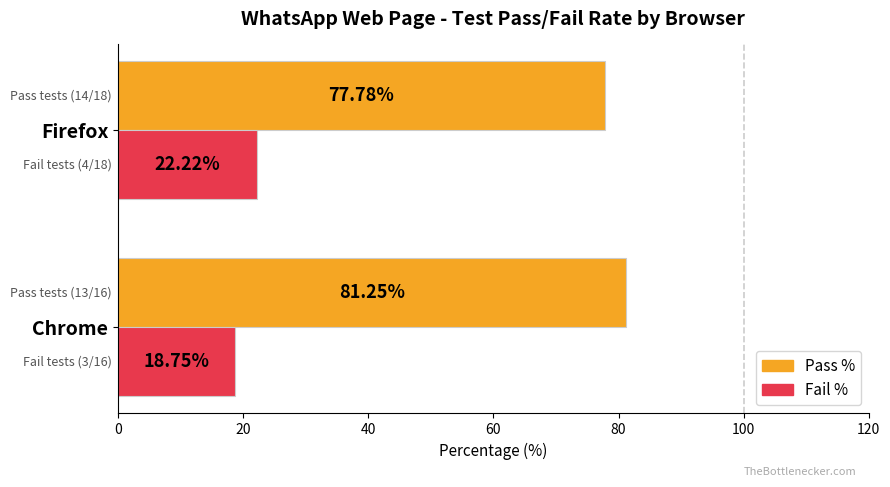

List the series in order of their overall mean, lowest first.

Fail %, Pass %